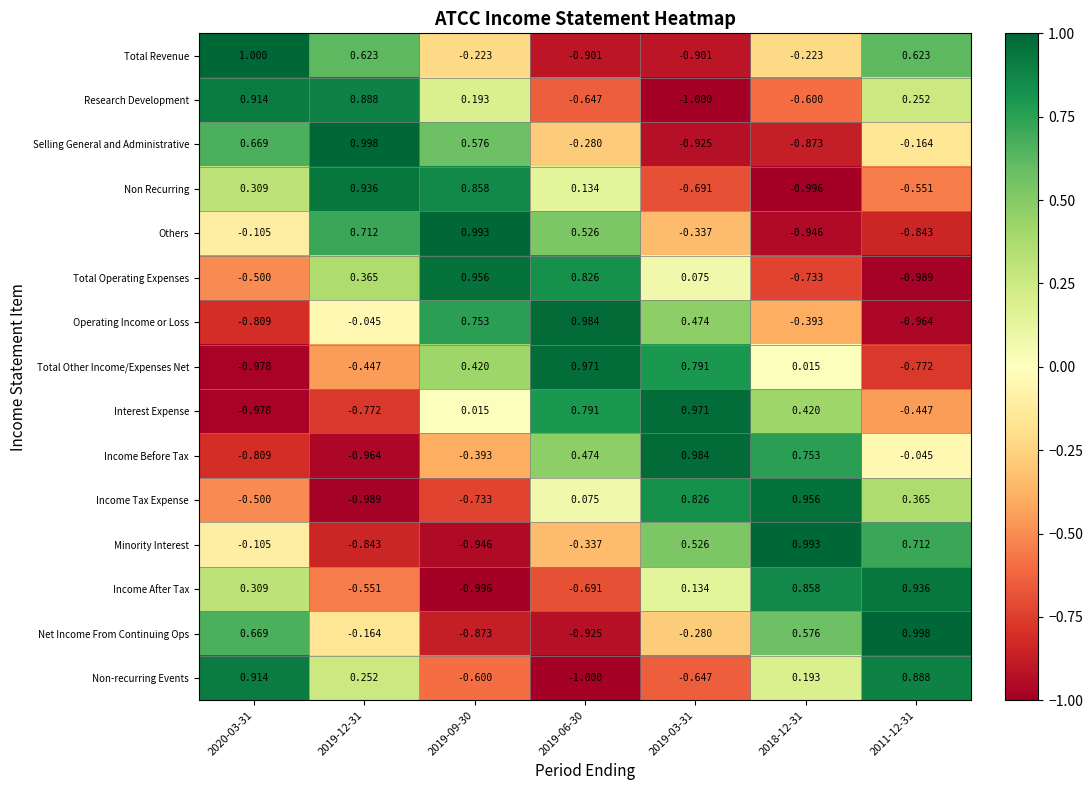

Which series changed the most between 2019-03-31 and 2011-12-31?

Total Other Income/Expenses Net